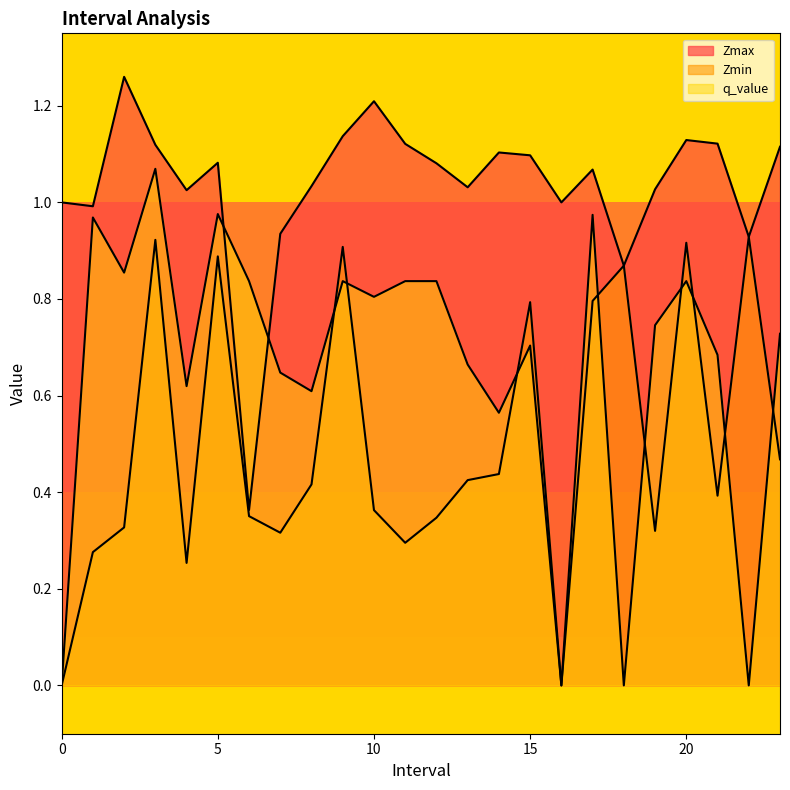

What position from the left is 3.0?

4